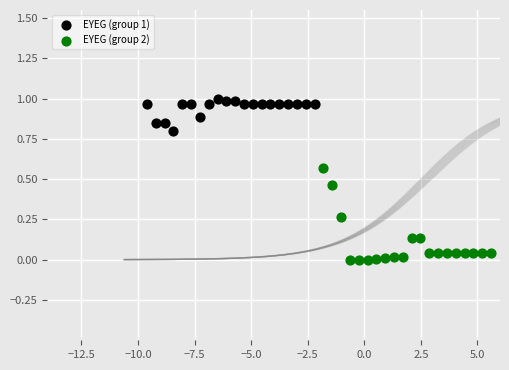

Which series reaches the maximum Y coordinate?

EYEG (group 1)